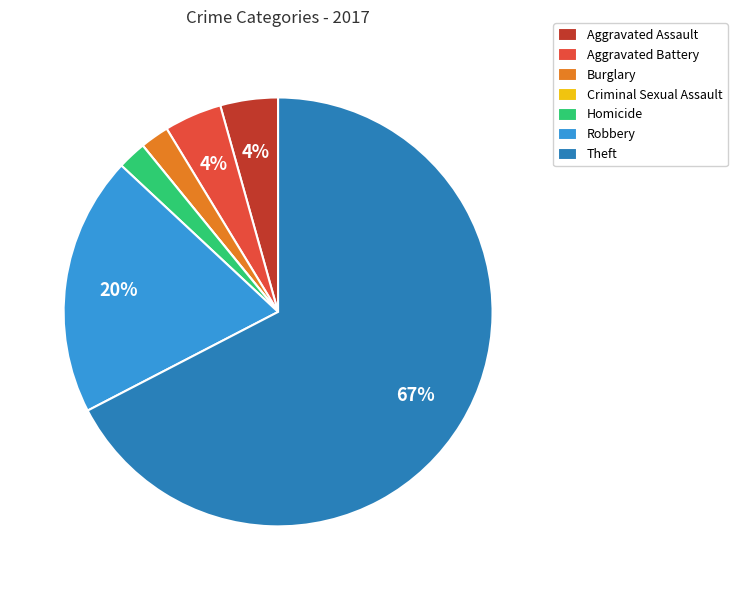

Is the sum of Robbery and Aggravated Assault greater than half?

No